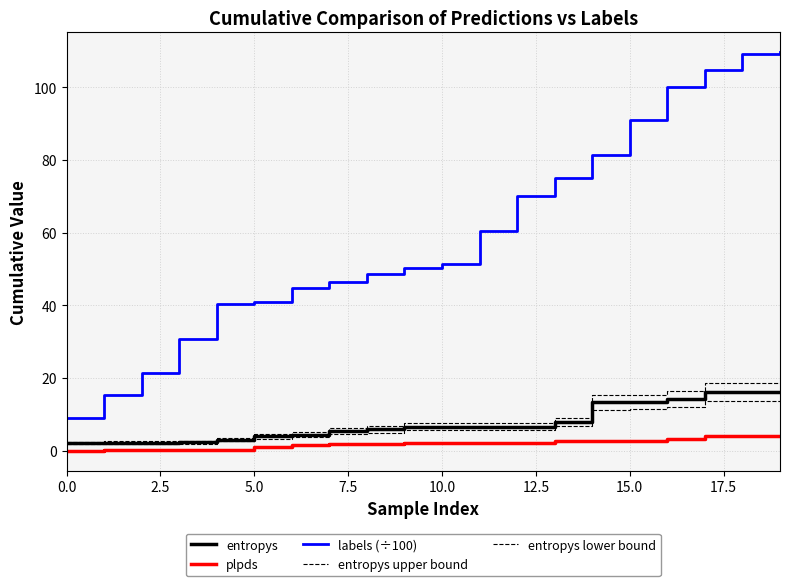

How many categories are shown in the chart?

20